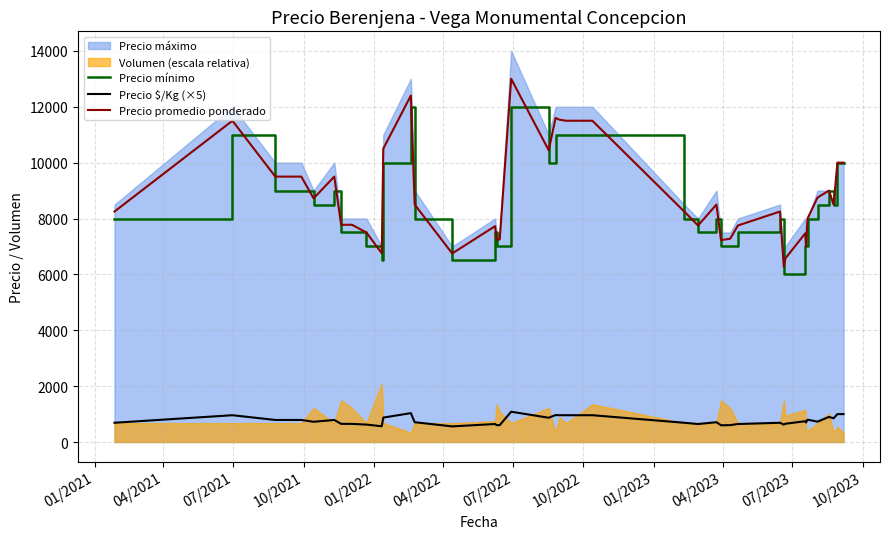

What is the maximum value for Precio mínimo?

12000